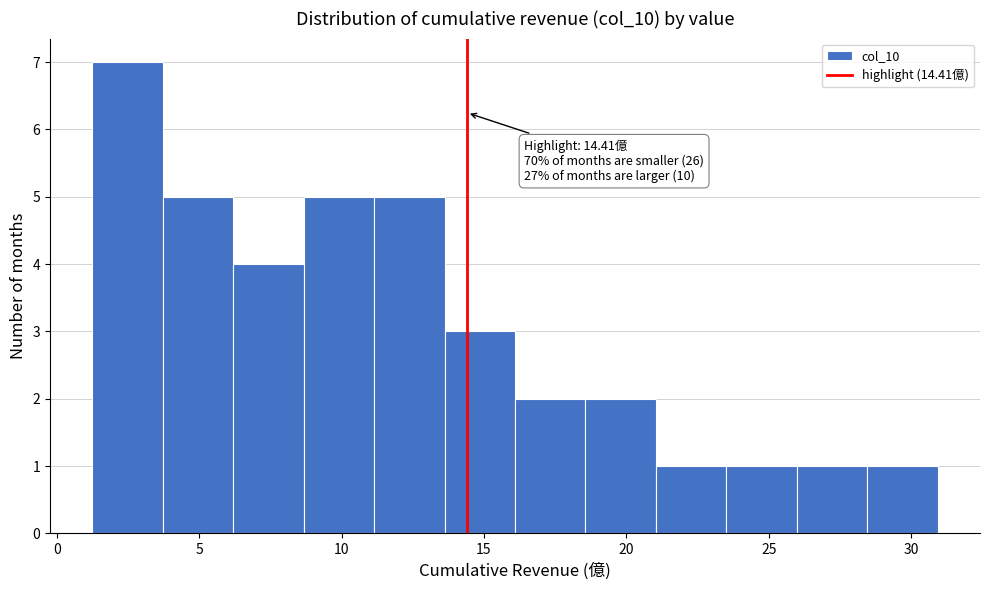

Which range on the x-axis has the tallest bar?

1.5 to 3.5